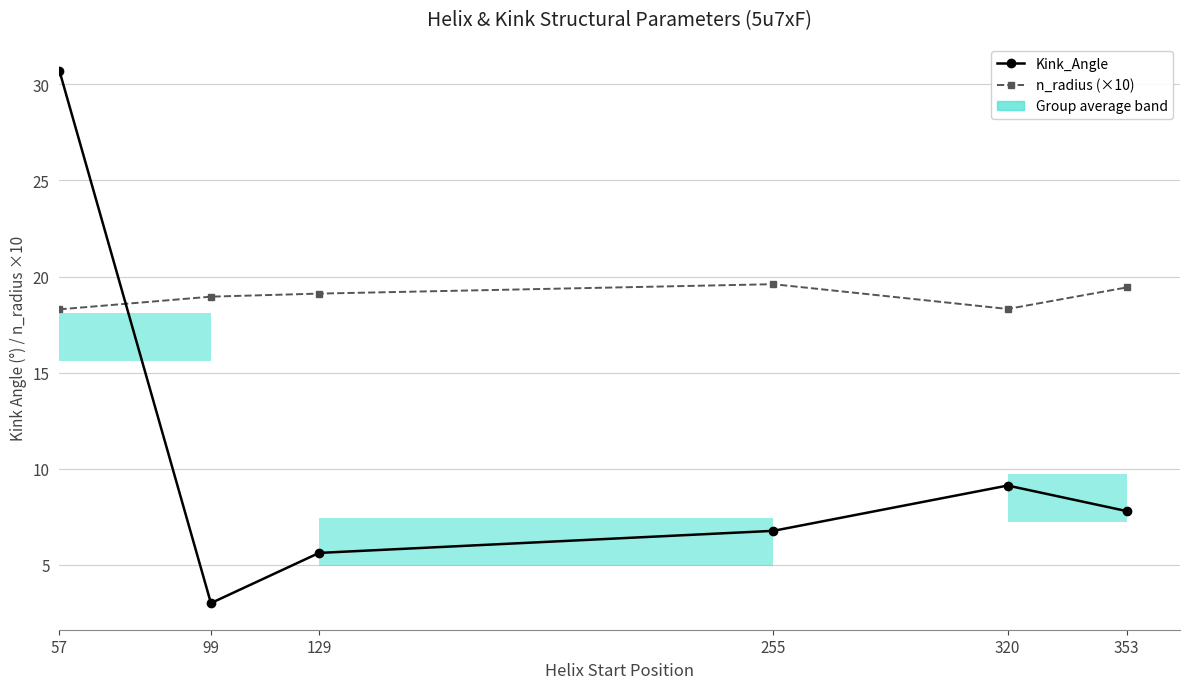

Rank the series by their maximum value, from lowest to highest.

n_radius (×10), Kink_Angle